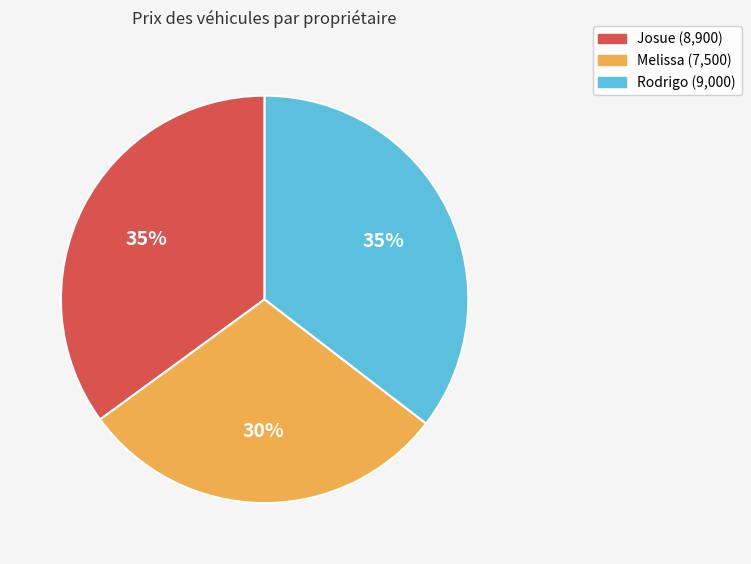

Approximately how many times larger is the value at Josue compared to Melissa?

1.2